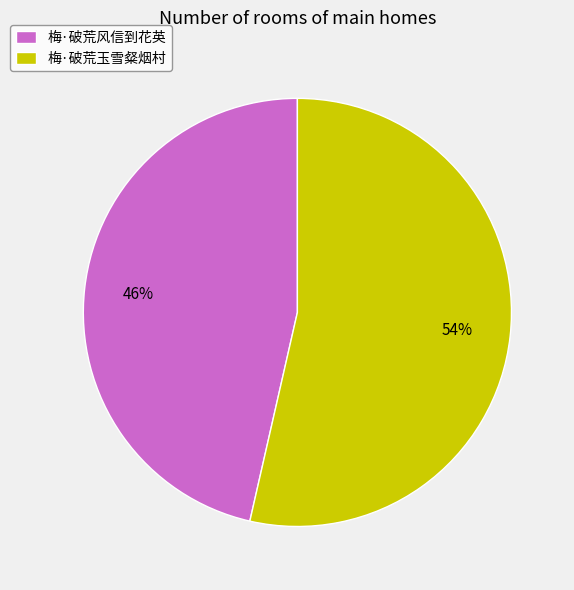

The 梅·破荒风信到花英 slice represents 34% of the pie. True or false?

False